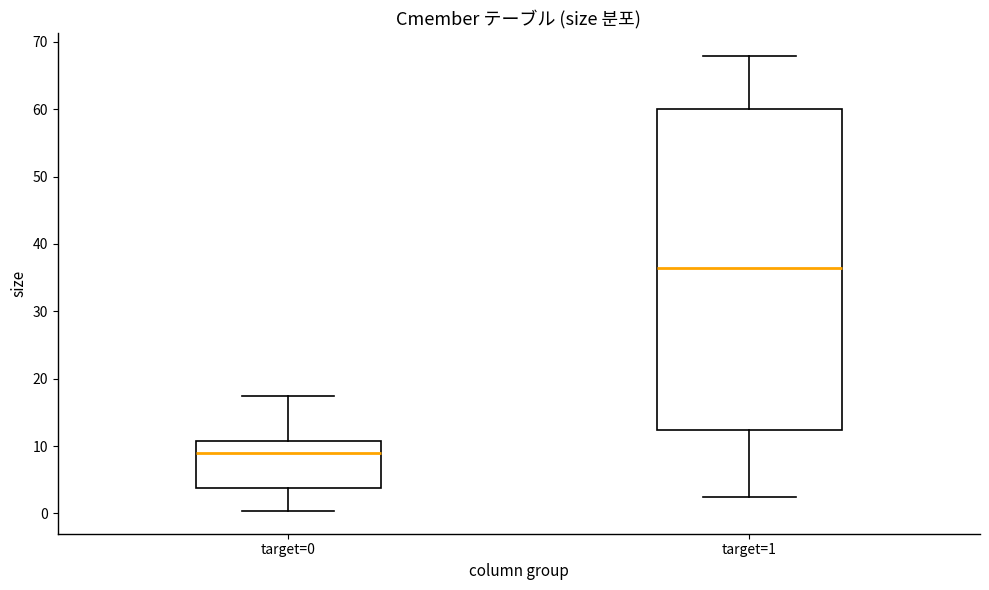

Which box is the tallest, from its lower edge to its upper edge?

target=1